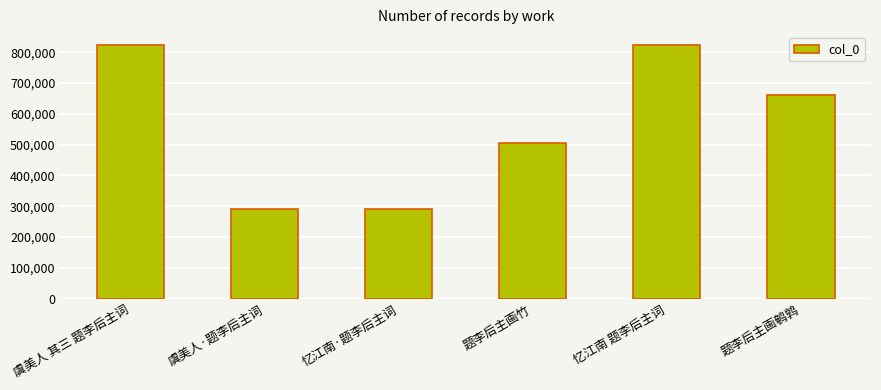

What is the minimum value shown in the chart?

291389